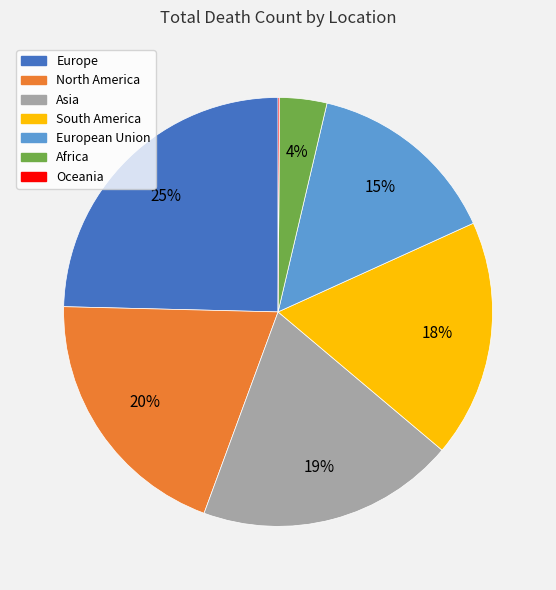

Between Africa and Europe, which is larger?

Europe